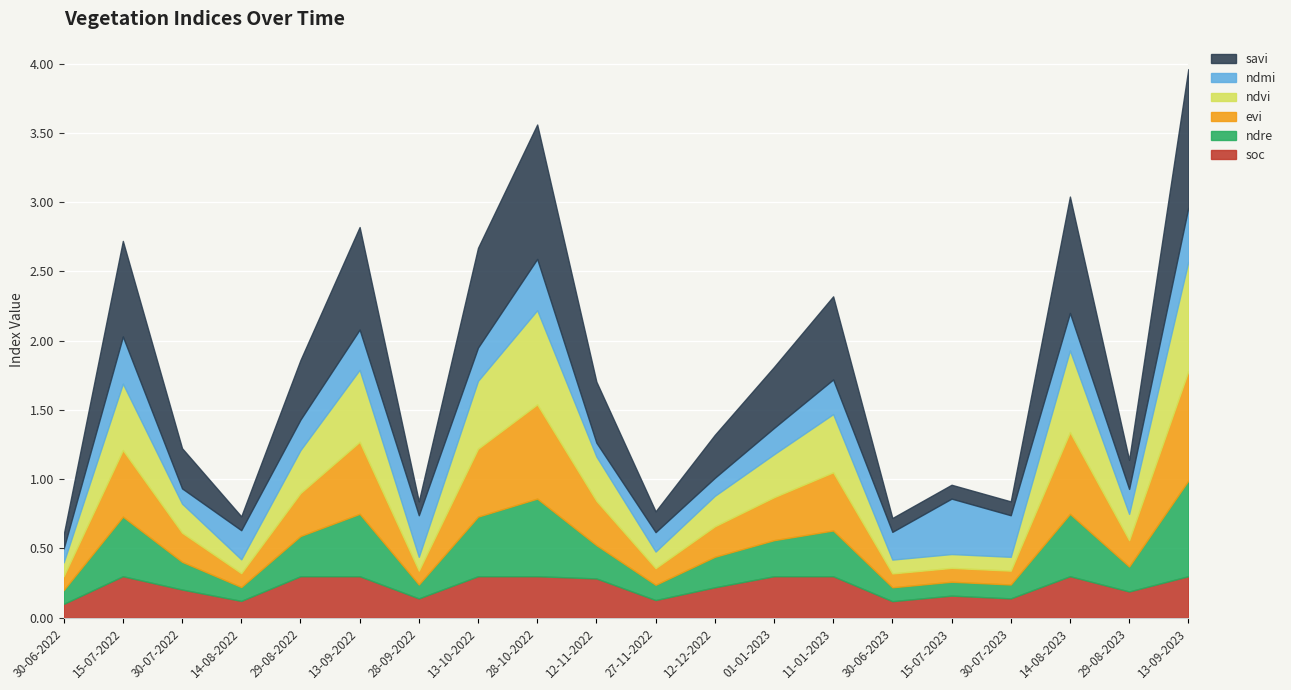

Is the value of ndre at 27-11-2022 greater than the value of soc at 13-09-2023?

No